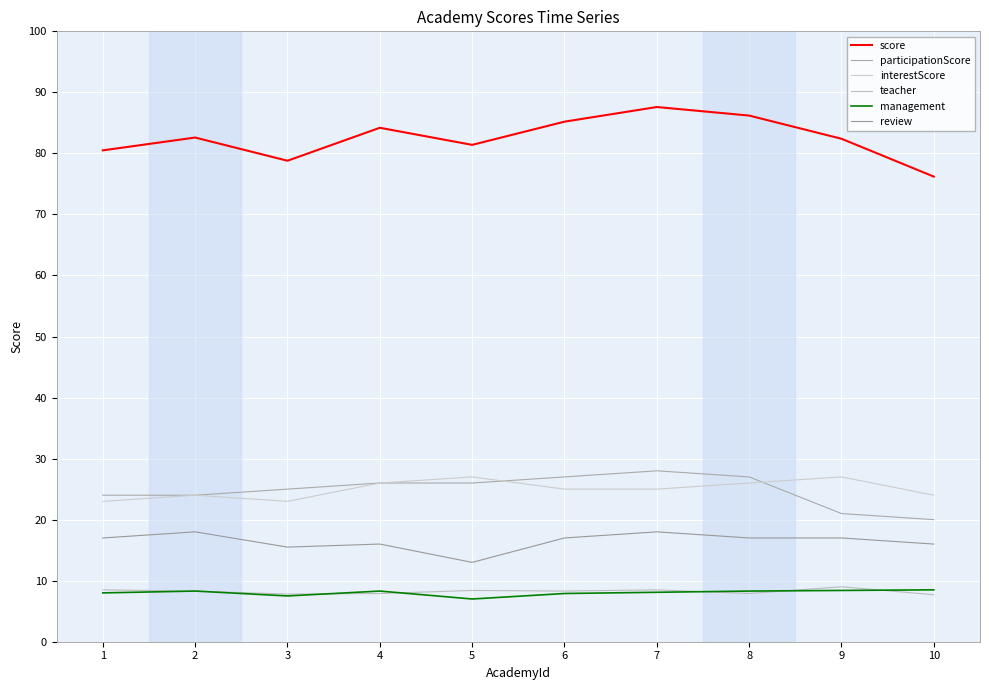

What is the spread (max minus min) of values at 2?

74.3